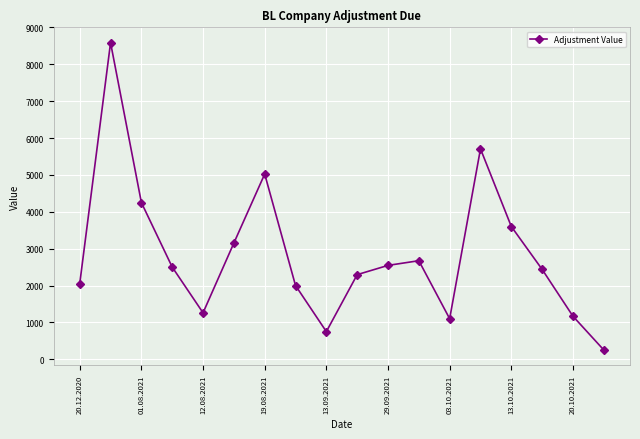

What is the value of the 17th point from the left?

1167